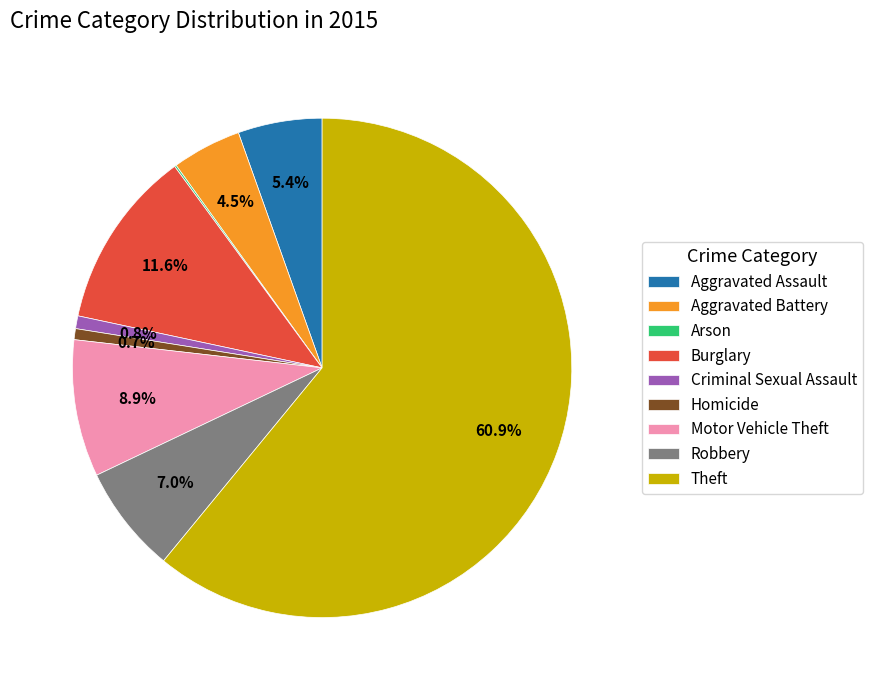

Is the sum of Homicide and Motor Vehicle Theft greater than half?

No